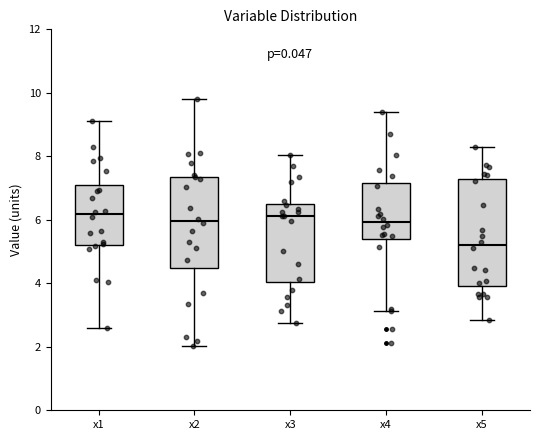

Reading left to right, read every box against the y-axis: the position of its median line, the range the box covers, and the ends of its whiskers. The values are not printed on the chart, so give them approximately, as read against the axis.

x1: median 6.2, box 5.2 to 7.0, whiskers 2.6 to 9.2
x2: median 6.0, box 4.4 to 7.4, whiskers 2.0 to 9.8
x3: median 6.2, box 4.0 to 6.4, whiskers 2.8 to 8.0
x4: median 6.0, box 5.4 to 7.2, whiskers 3.2 to 9.4
x5: median 5.2, box 4.0 to 7.2, whiskers 2.8 to 8.4